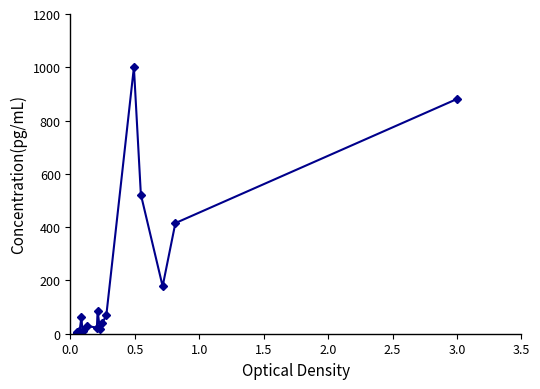

True or false: the data has more than 1 interior local peaks.

True